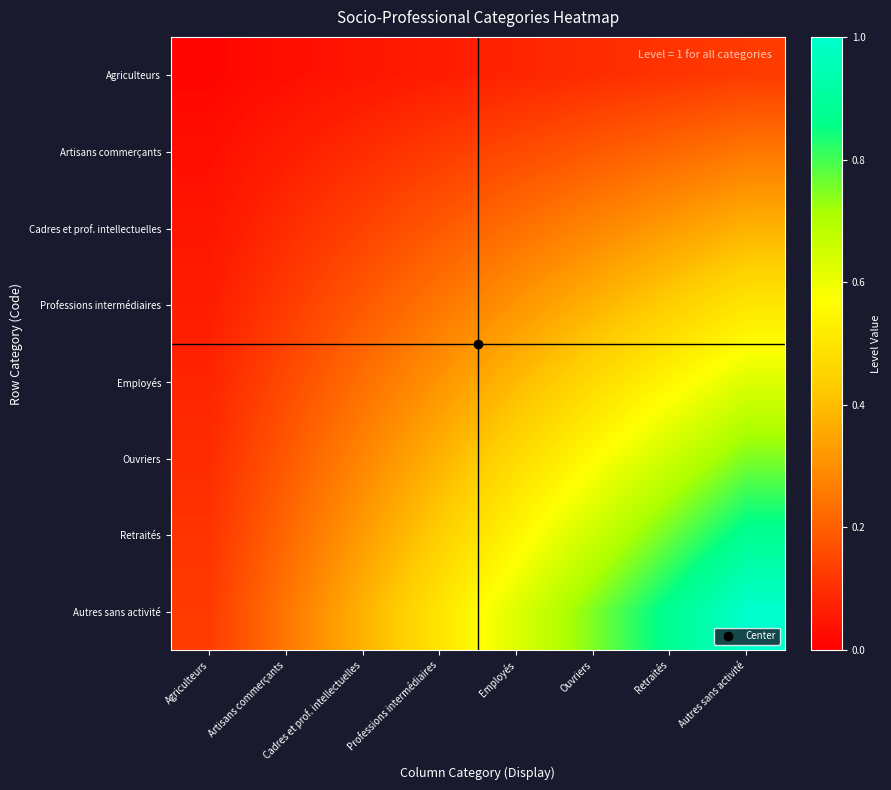

Reading left to right, extract all data points from this chart.

Agriculteurs: Agriculteurs=0.0	Artisans commerçants=0.0	Cadres et prof. intellectuelles=0.0	Professions intermédiaires=0.1	Employés=0.1	Ouvriers=0.1	Retraités=0.1	Autres sans activité=0.1
Artisans commerçants: Agriculteurs=0.0	Artisans commerçants=0.1	Cadres et prof. intellectuelles=0.1	Professions intermédiaires=0.1	Employés=0.2	Ouvriers=0.2	Retraités=0.2	Autres sans activité=0.2
Cadres et prof. intellectuelles: Agriculteurs=0.0	Artisans commerçants=0.1	Cadres et prof. intellectuelles=0.1	Professions intermédiaires=0.2	Employés=0.2	Ouvriers=0.3	Retraités=0.3	Autres sans activité=0.4
Professions intermédiaires: Agriculteurs=0.1	Artisans commerçants=0.1	Cadres et prof. intellectuelles=0.2	Professions intermédiaires=0.2	Employés=0.3	Ouvriers=0.4	Retraités=0.4	Autres sans activité=0.5
Employés: Agriculteurs=0.1	Artisans commerçants=0.2	Cadres et prof. intellectuelles=0.2	Professions intermédiaires=0.3	Employés=0.4	Ouvriers=0.5	Retraités=0.5	Autres sans activité=0.6
Ouvriers: Agriculteurs=0.1	Artisans commerçants=0.2	Cadres et prof. intellectuelles=0.3	Professions intermédiaires=0.4	Employés=0.5	Ouvriers=0.6	Retraités=0.7	Autres sans activité=0.8
Retraités: Agriculteurs=0.1	Artisans commerçants=0.2	Cadres et prof. intellectuelles=0.3	Professions intermédiaires=0.4	Employés=0.5	Ouvriers=0.7	Retraités=0.8	Autres sans activité=0.9
Autres sans activité: Agriculteurs=0.1	Artisans commerçants=0.2	Cadres et prof. intellectuelles=0.4	Professions intermédiaires=0.5	Employés=0.6	Ouvriers=0.8	Retraités=0.9	Autres sans activité=1.0